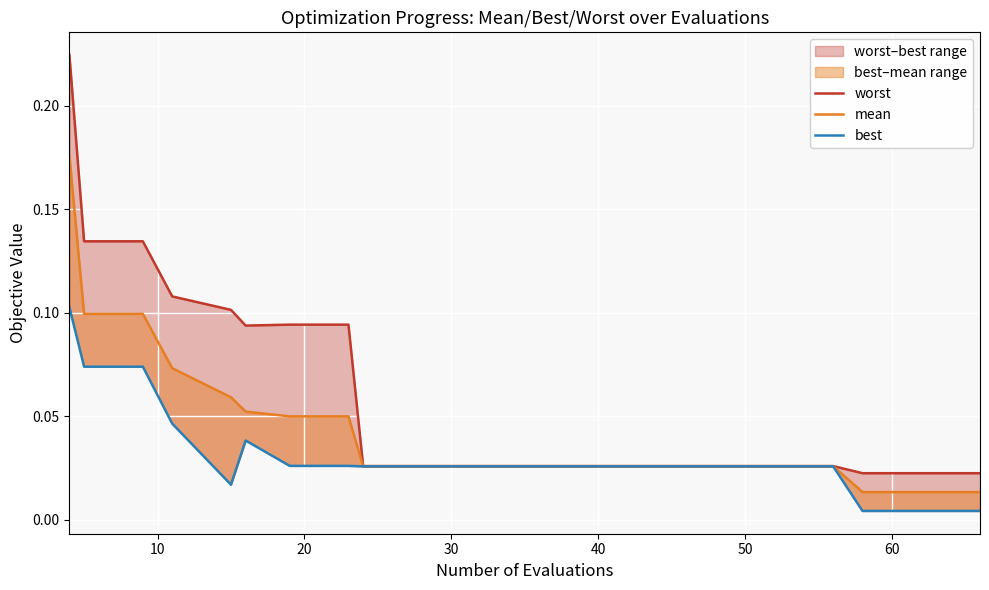

Does the chart display data point markers on the line(s)?

No